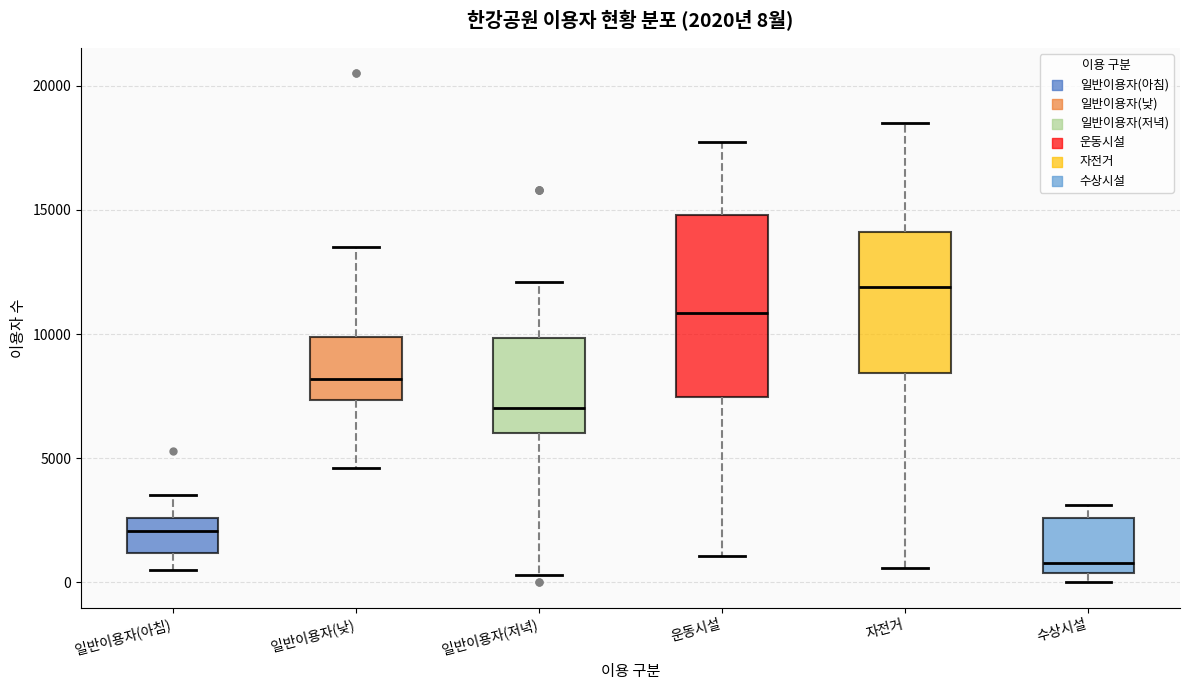

Which box has the lowest median line?

수상시설